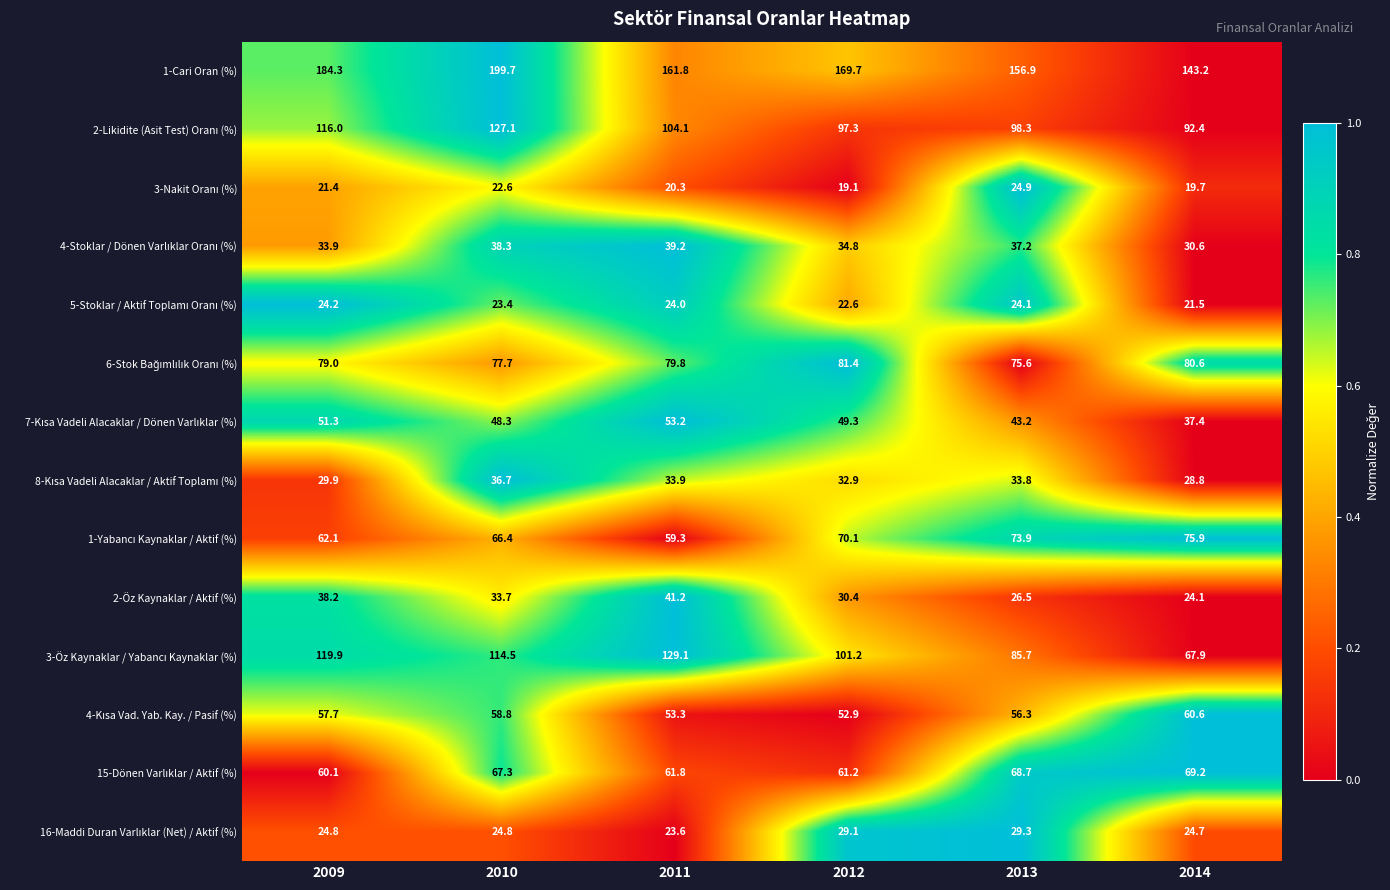

What is the total value across all series at 2011?

884.6